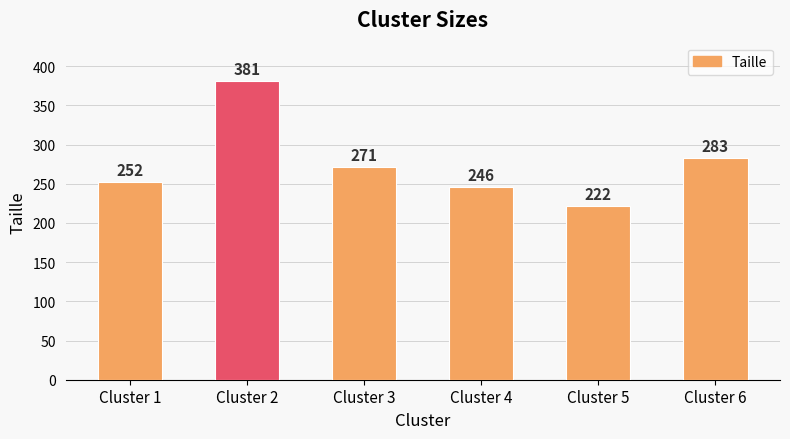

List the labels in order of value, largest first.

Cluster 2, Cluster 6, Cluster 3, Cluster 1, Cluster 4, Cluster 5